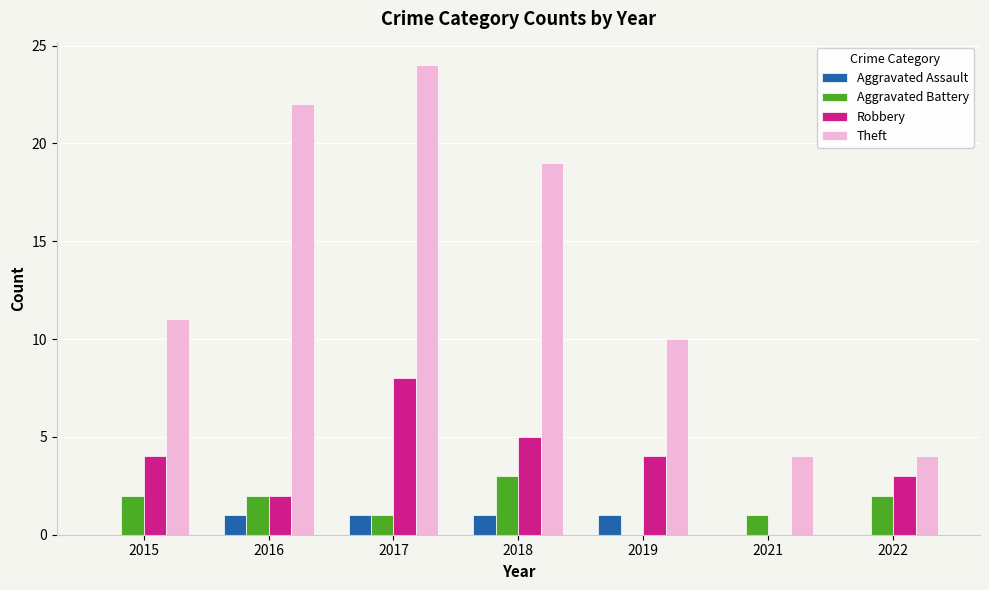

Count the number of data series in this chart.

4